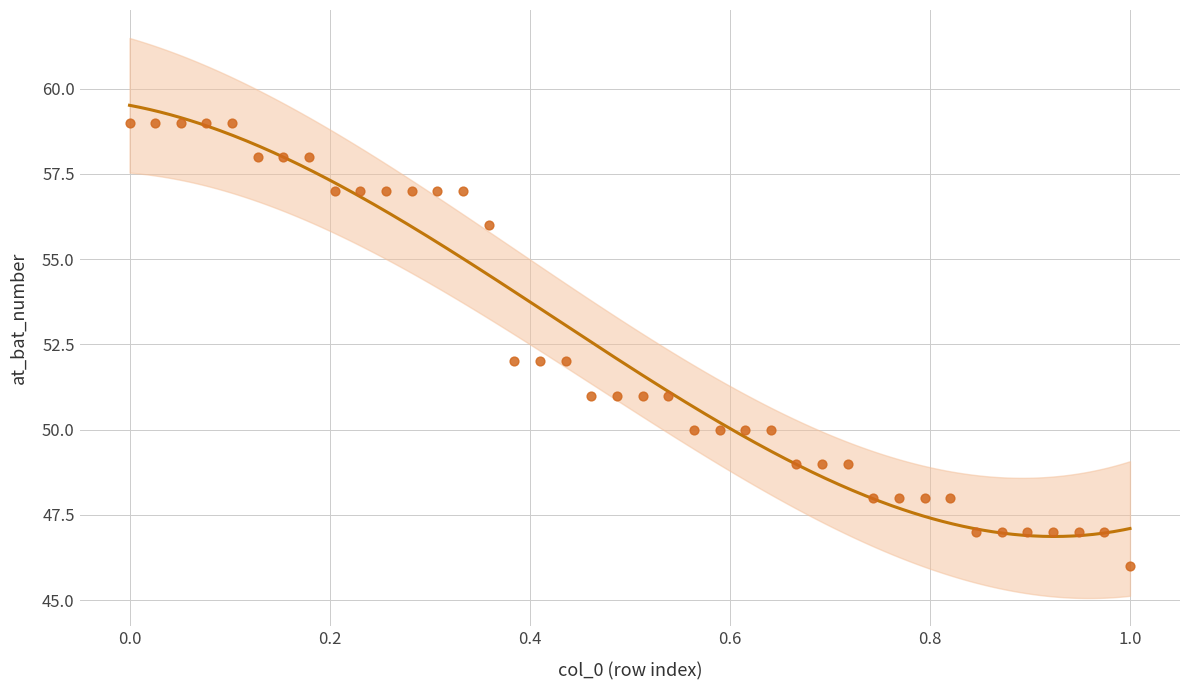

What is the range of Y values (max minus min)?

13